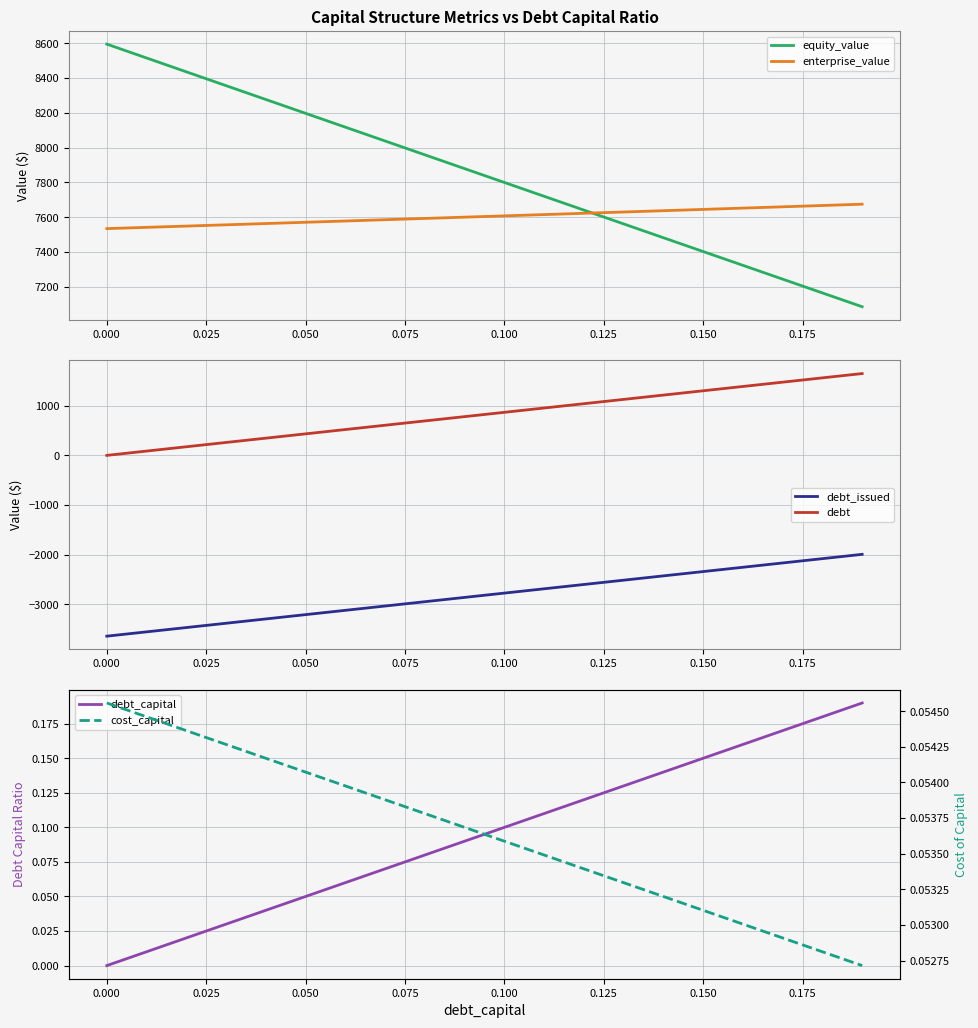

Which category has the lowest value in the debt_issued series?

0.000